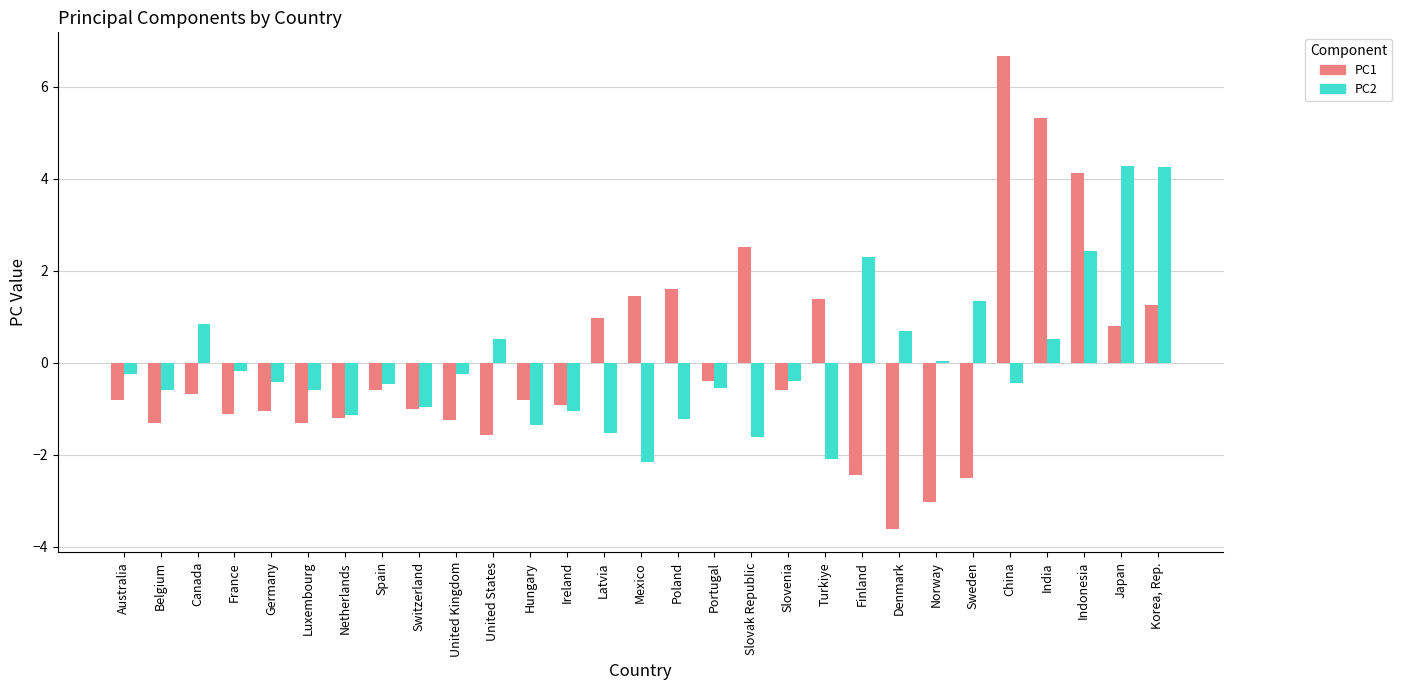

Is the value of PC1 at India greater than the value of PC2 at France?

Yes